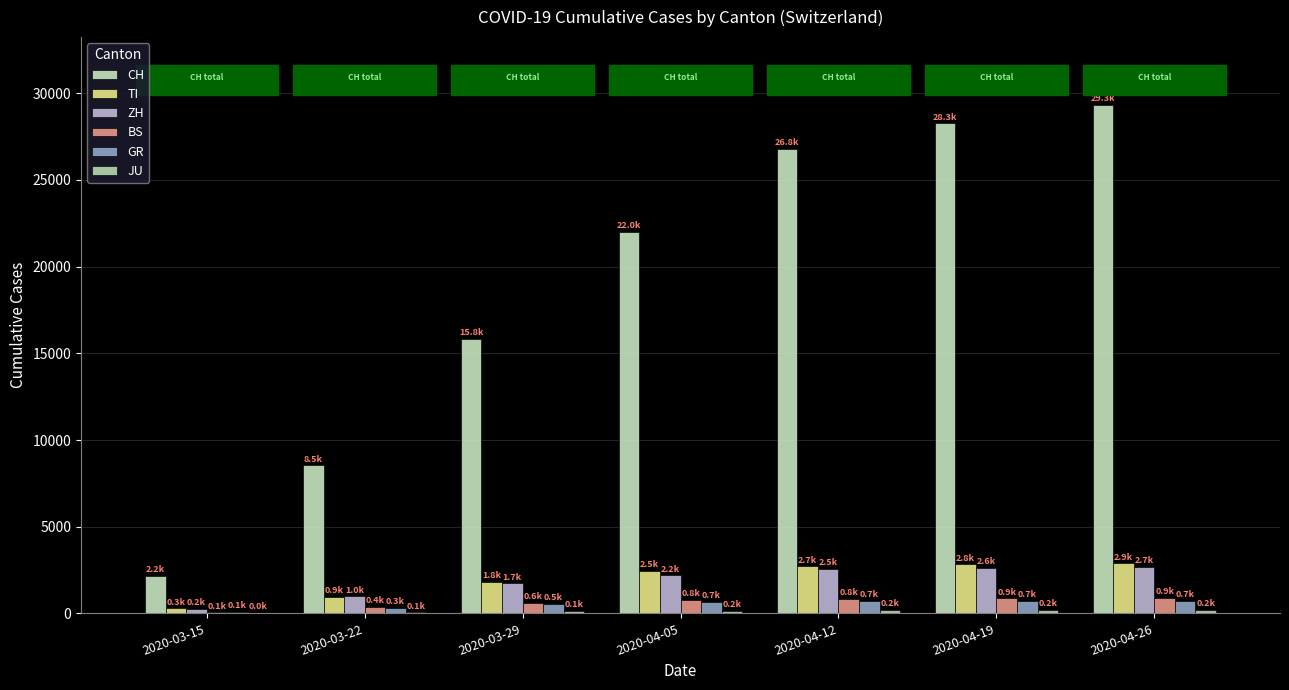

At 2020-03-15, list the series in order from smallest to largest.

JU, BS, GR, ZH, TI, CH